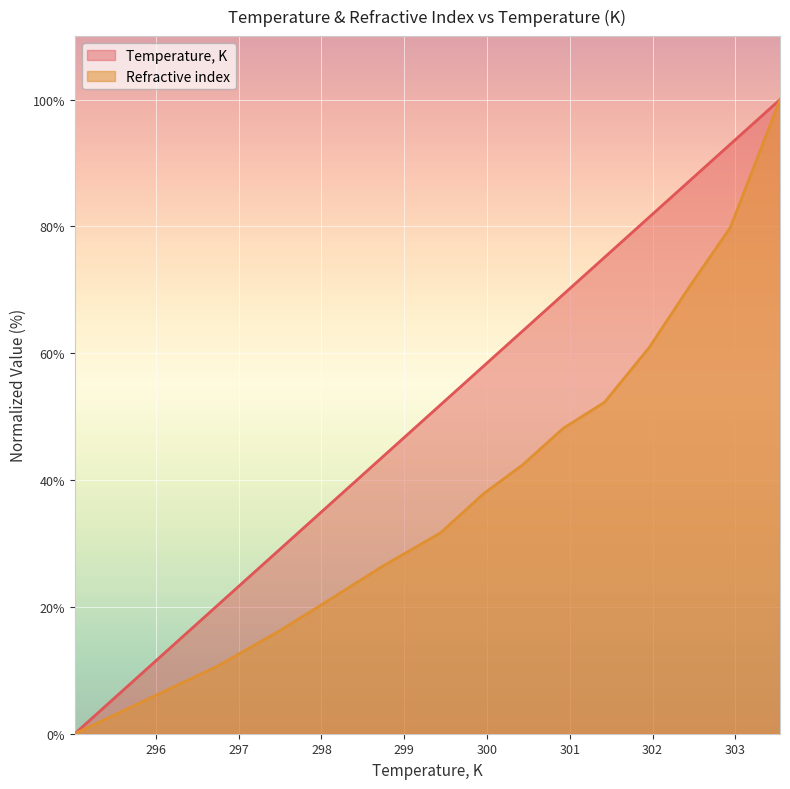

The Refractive index series shows 70.7 at 300.43. True or false?

False